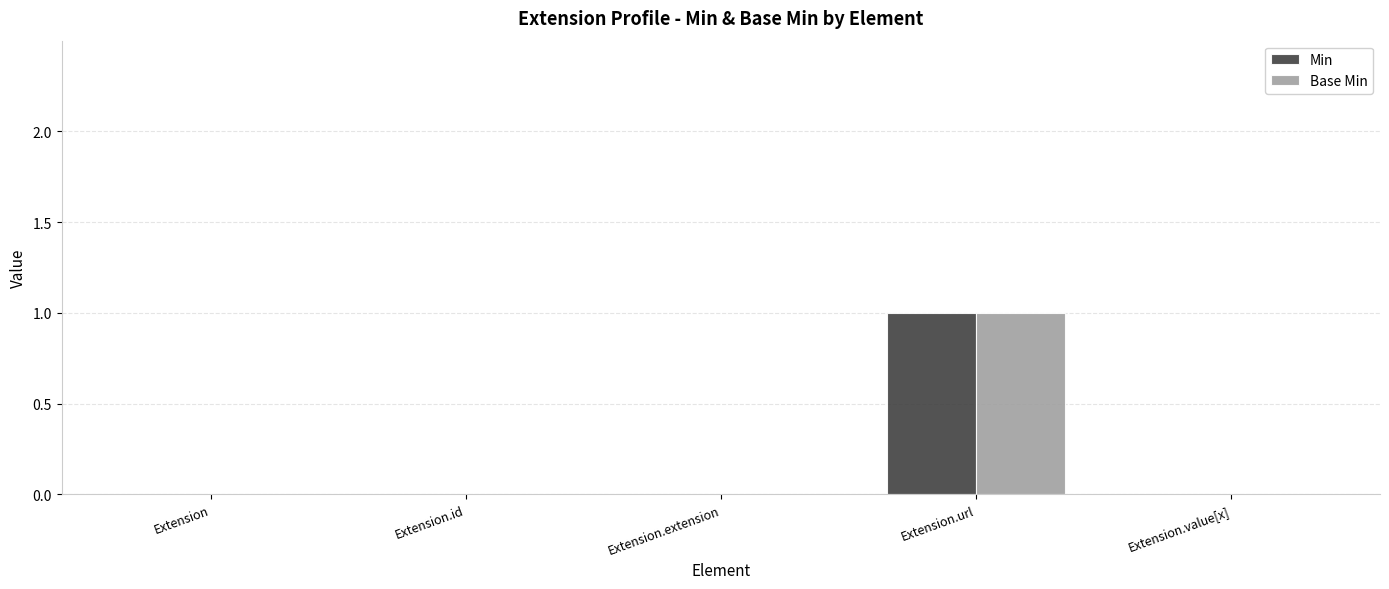

At which category is the sum across all series the highest?

Extension.url